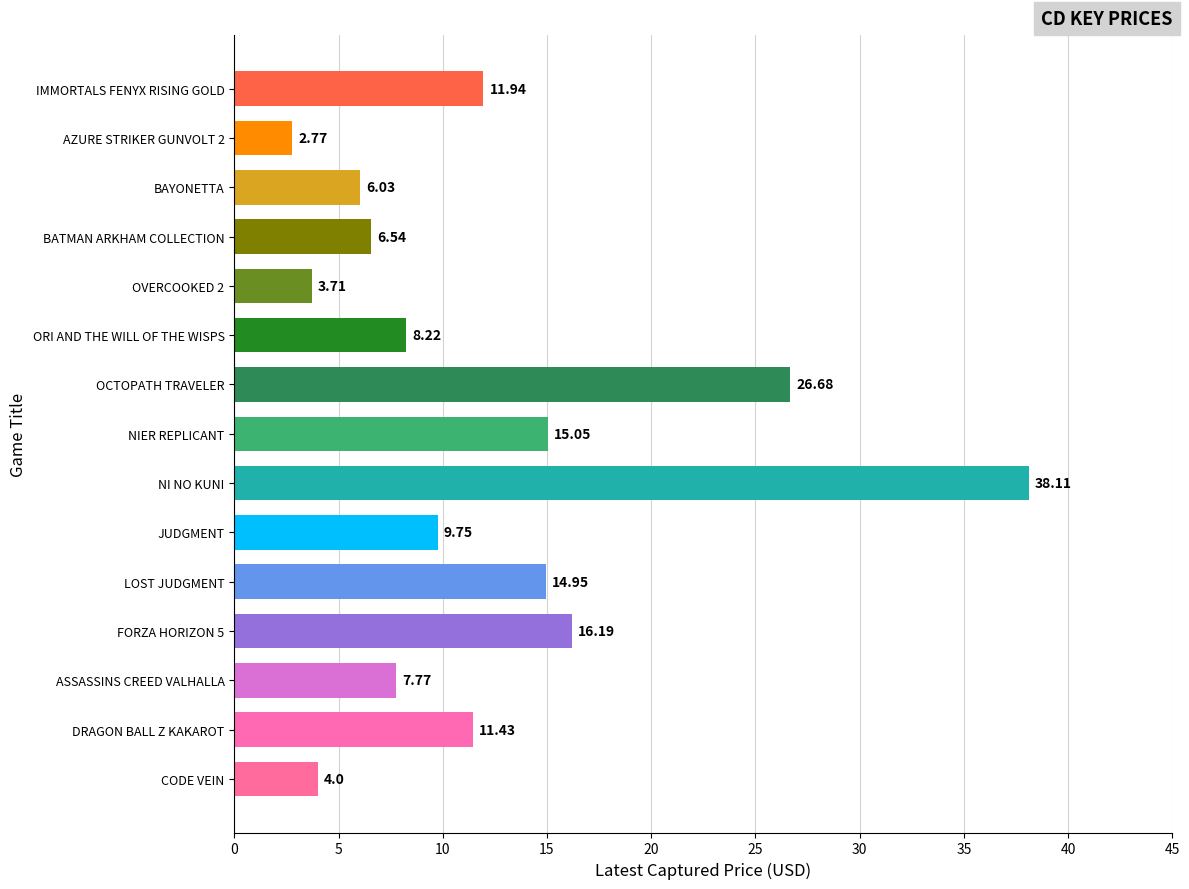

Which has a higher value, IMMORTALS FENYX RISING GOLD or NIER REPLICANT?

NIER REPLICANT